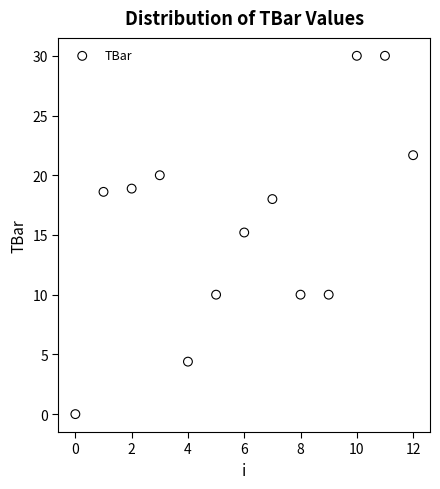

What is the range of Y values (max minus min)?

30.0